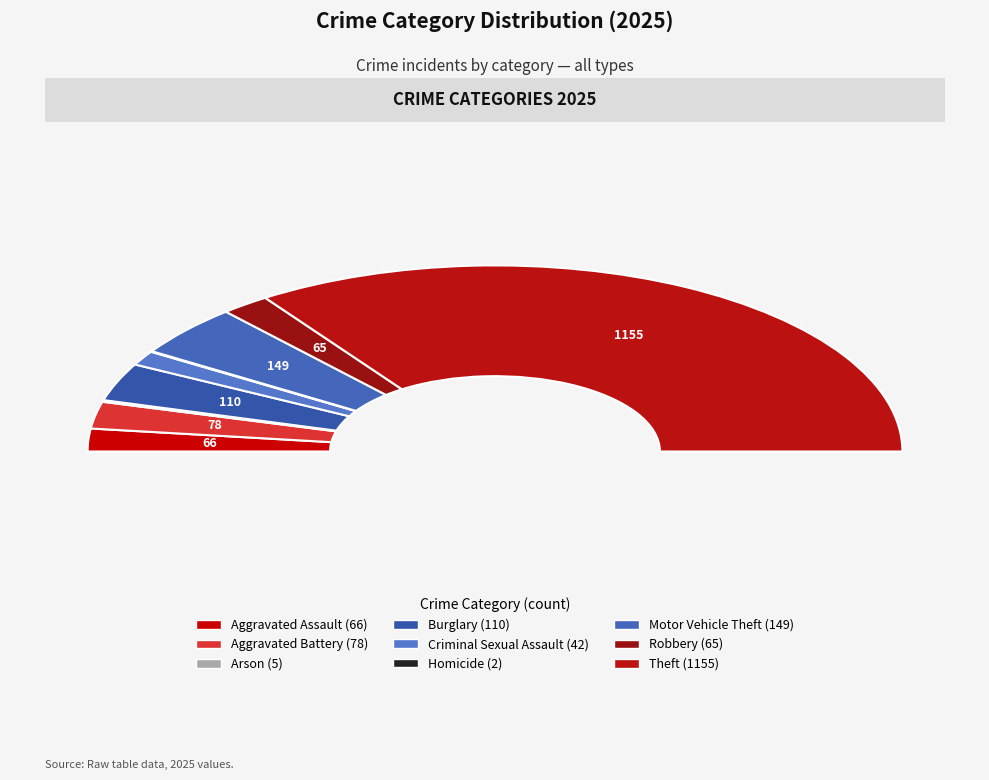

What portion of the pie excludes Aggravated Battery?

95.3%